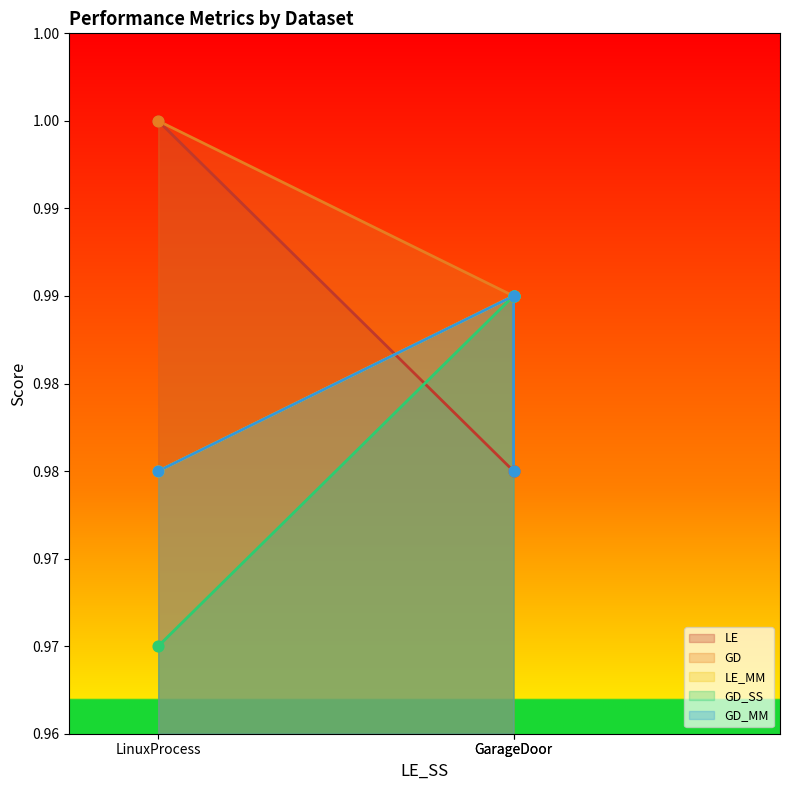

Which series reaches the minimum Y coordinate?

GD_SS